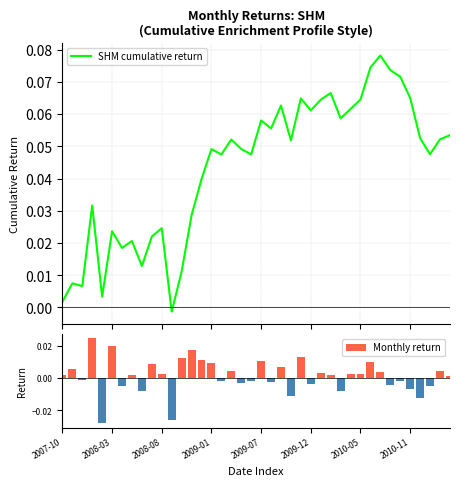

Which has a higher value, 39 or 34?

34